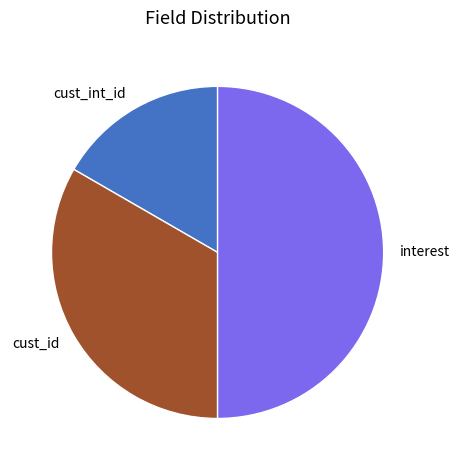

Between cust_id and cust_int_id, which is larger?

cust_id